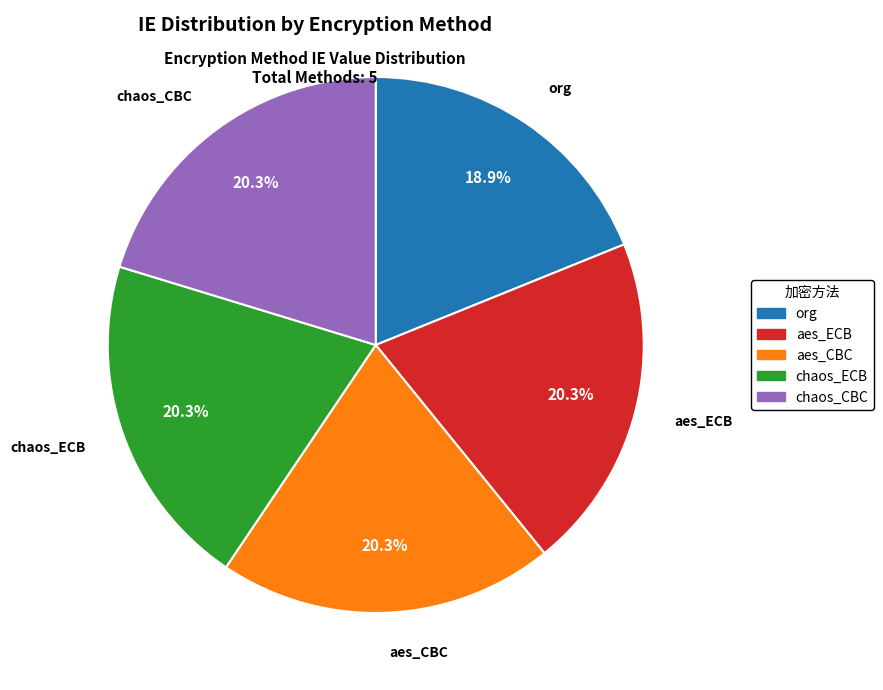

To the nearest percent, what is the difference between the largest and smallest slice percentages?

1%